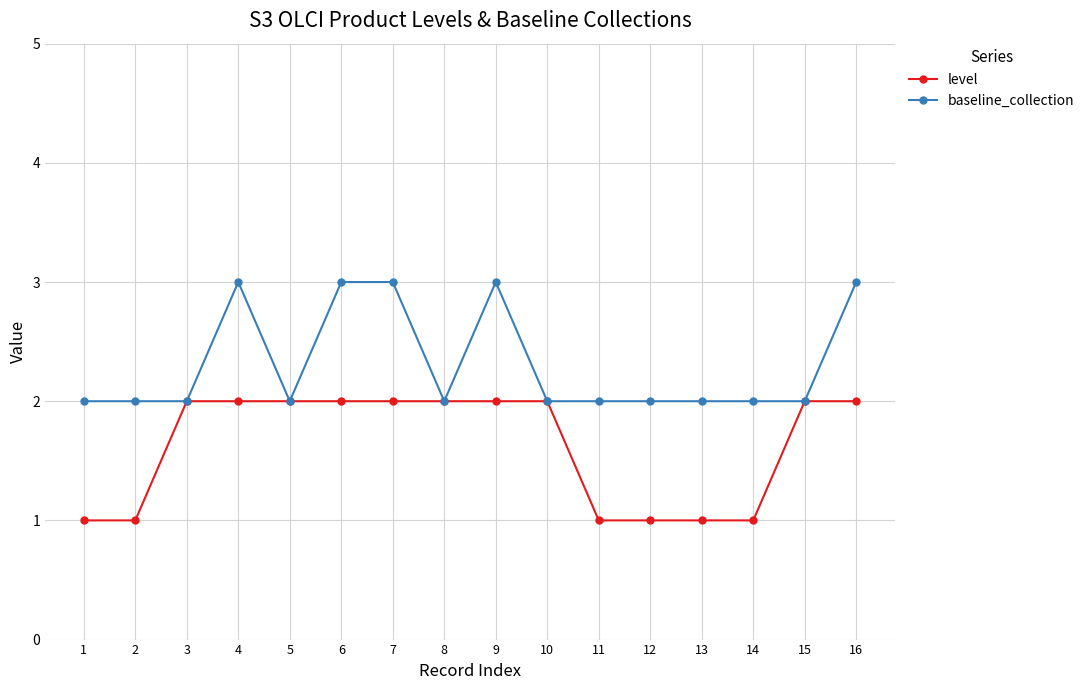

Between 1 and 3, which series saw the biggest shift?

level